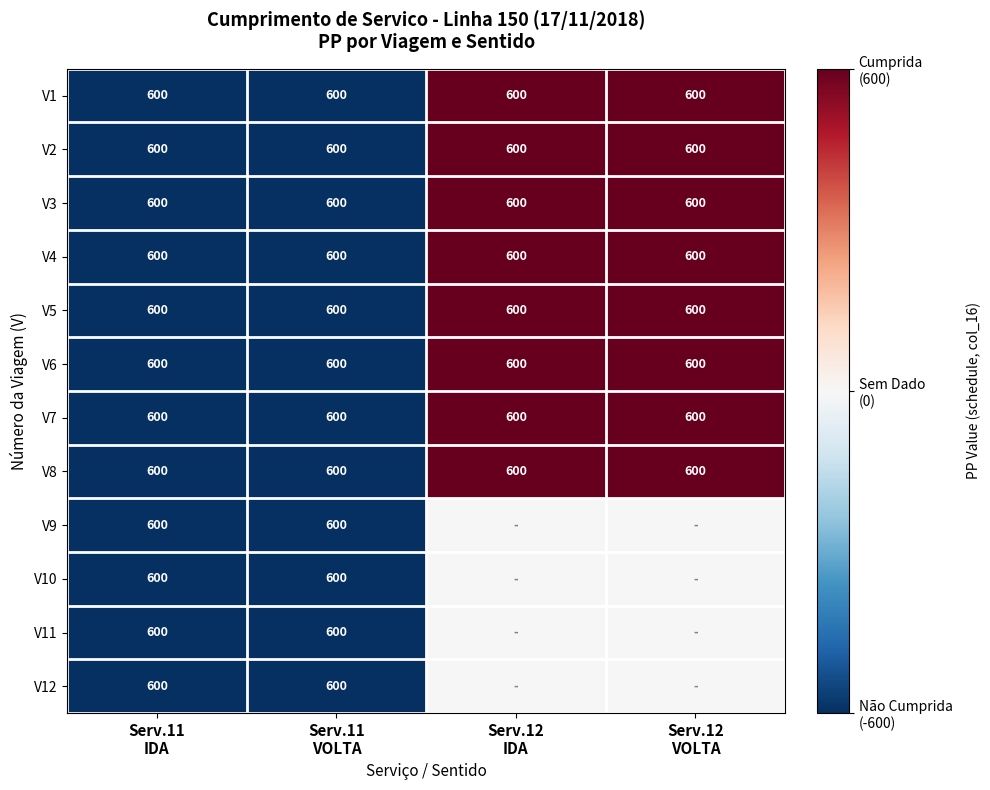

What is the average value of the V5 series?

600